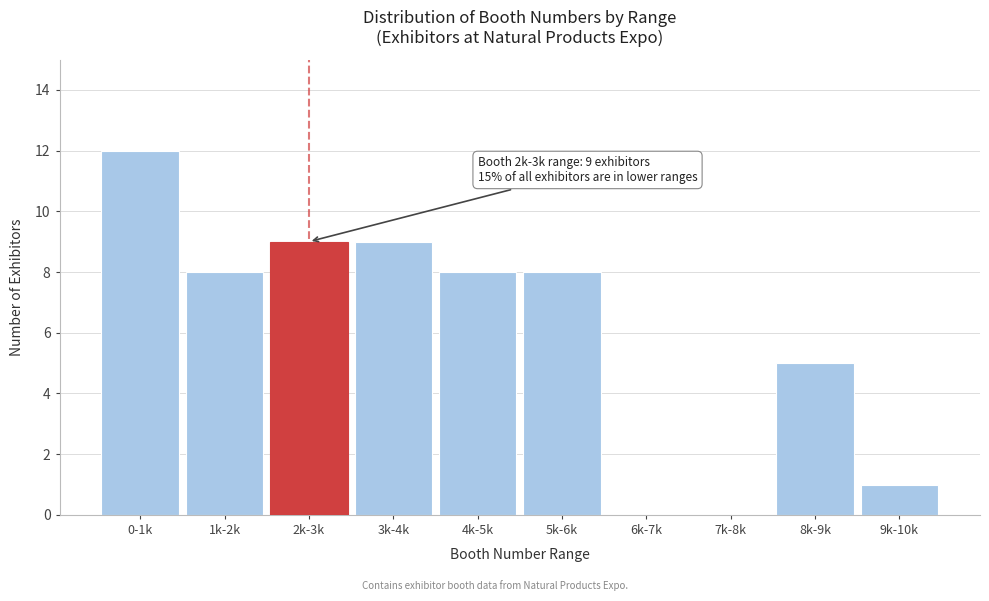

Reading left to right, what are all the values shown in this chart?

0-1k=12	1k-2k=8	2k-3k=9	3k-4k=9	4k-5k=8	5k-6k=8	6k-7k=0	7k-8k=0	8k-9k=5	9k-10k=1